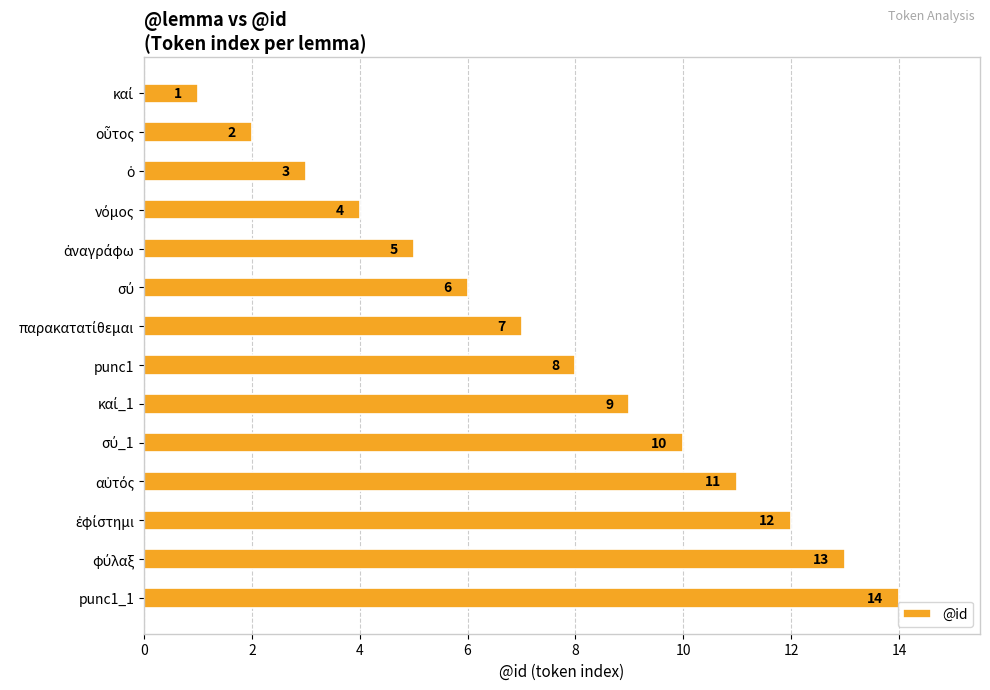

What is the difference between the maximum and minimum values?

13